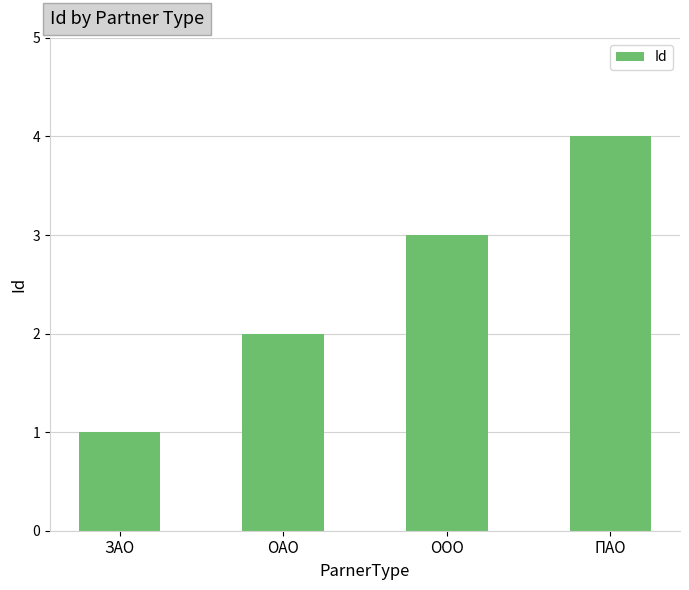

Read the value at ЗАО.

1